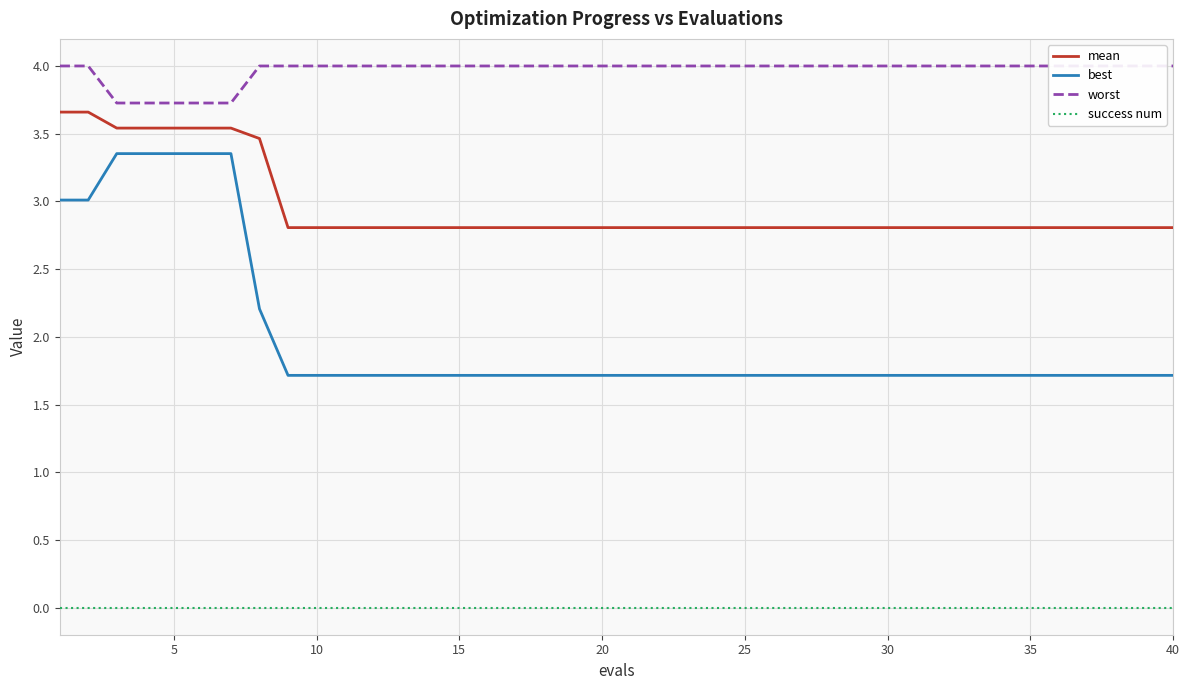

True or false: best has a value of 2.5 at 24.

False